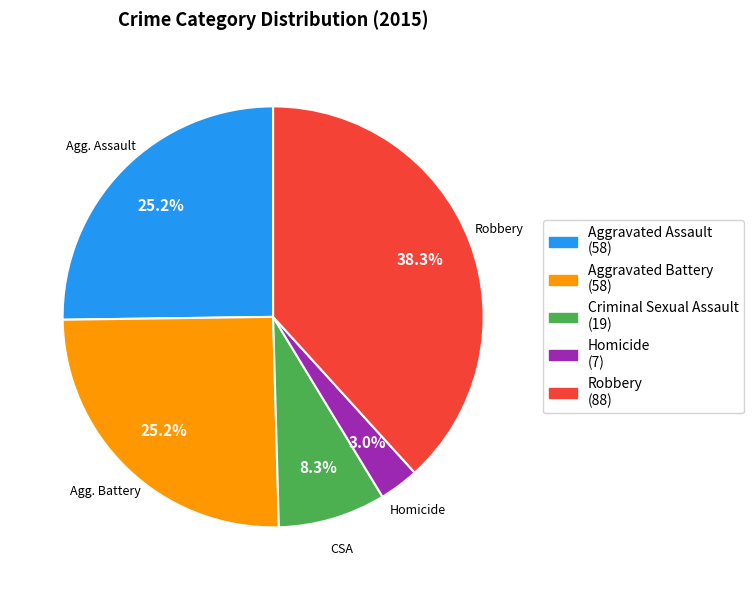

Is there any slice that represents more than half of the pie?

No